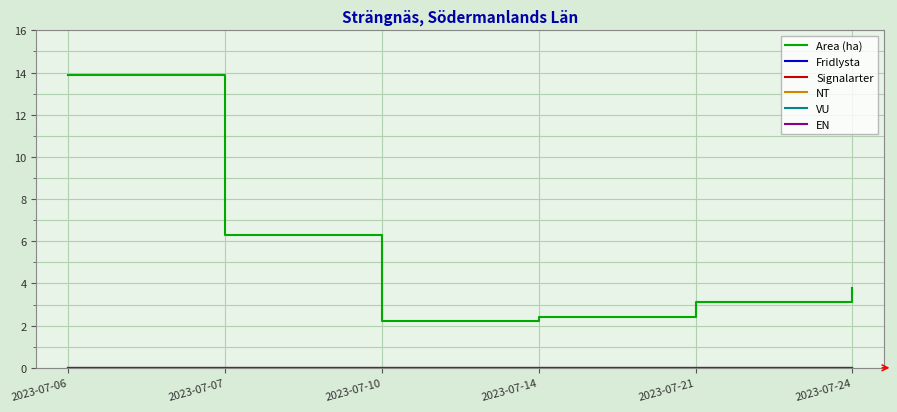

Does the chart display data point markers on the line(s)?

No